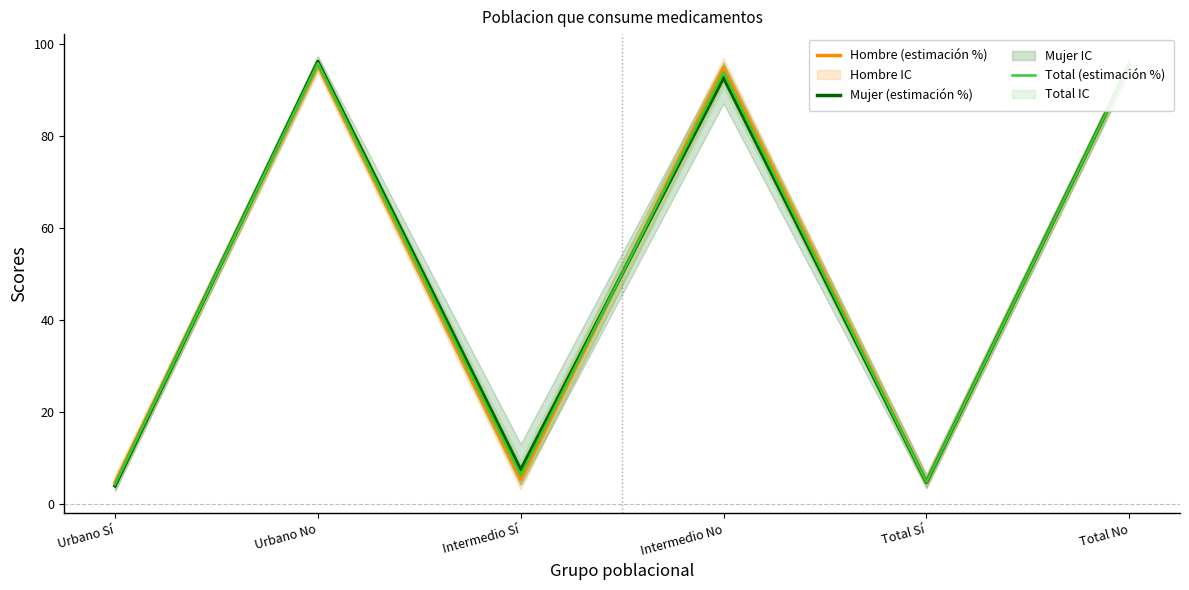

Which series has the widest spread of values?

Mujer (estimación %)